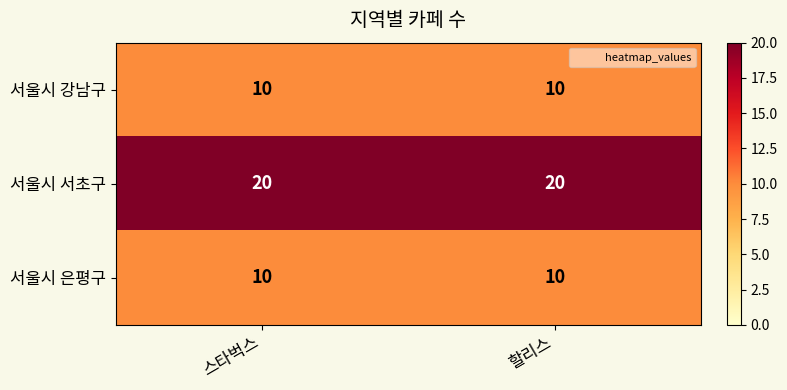

What is the minimum value shown in the chart?

10